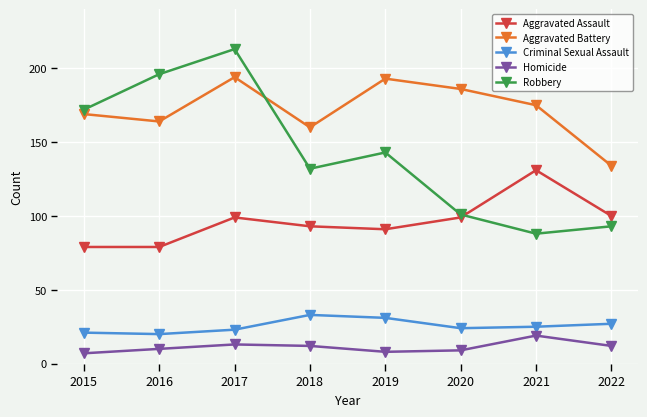

What is the value of the Homicide point at the 6th from the left?

9